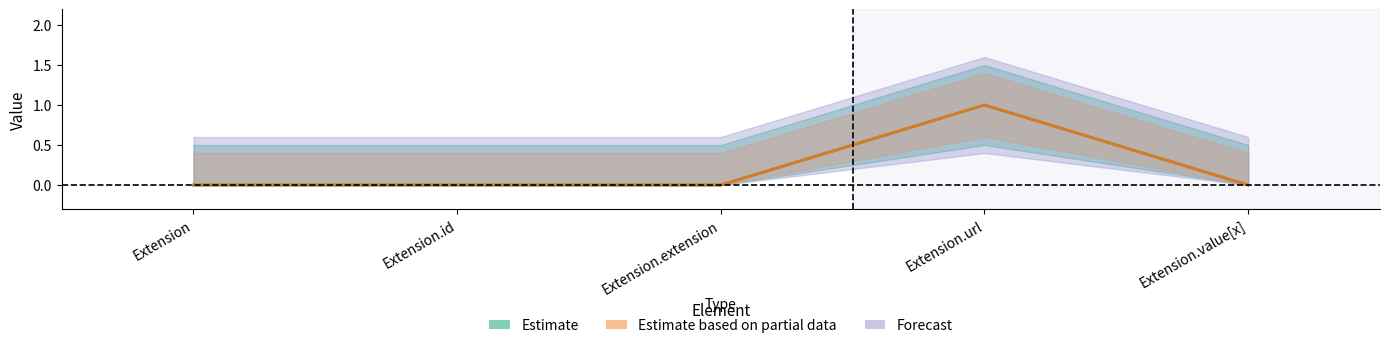

What is the label of the 2nd point from the left?

Extension.id